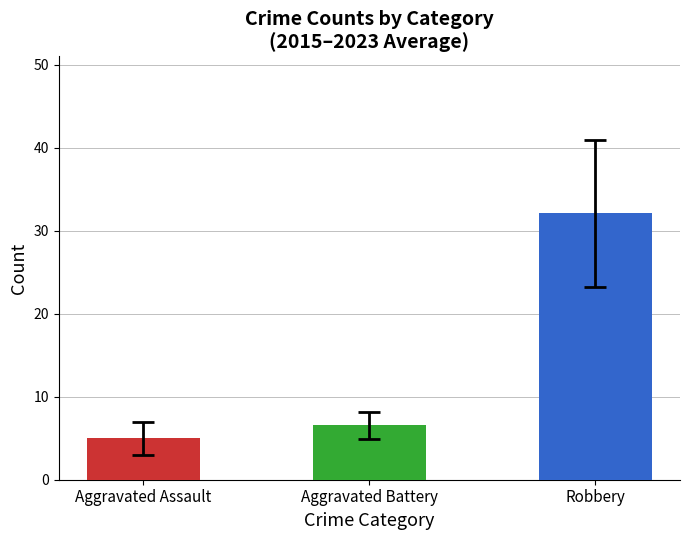

Rank the series at 2017 from highest to lowest value.

Robbery, Aggravated Battery, Aggravated Assault